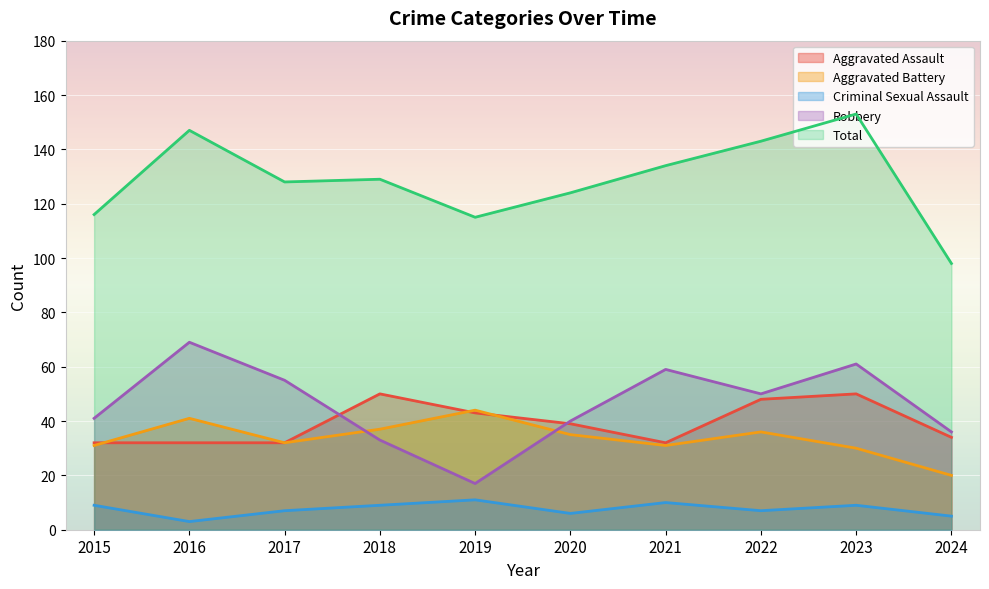

Reading right to left, extract all data points from this chart.

Aggravated Assault: 34	50	48	32	39	43	50	32	32	32
Aggravated Battery: 20	30	36	31	35	44	37	32	41	31
Criminal Sexual Assault: 5	9	7	10	6	11	9	7	3	9
Robbery: 36	61	50	59	40	17	33	55	69	41
Total: 98	153	143	134	124	115	129	128	147	116